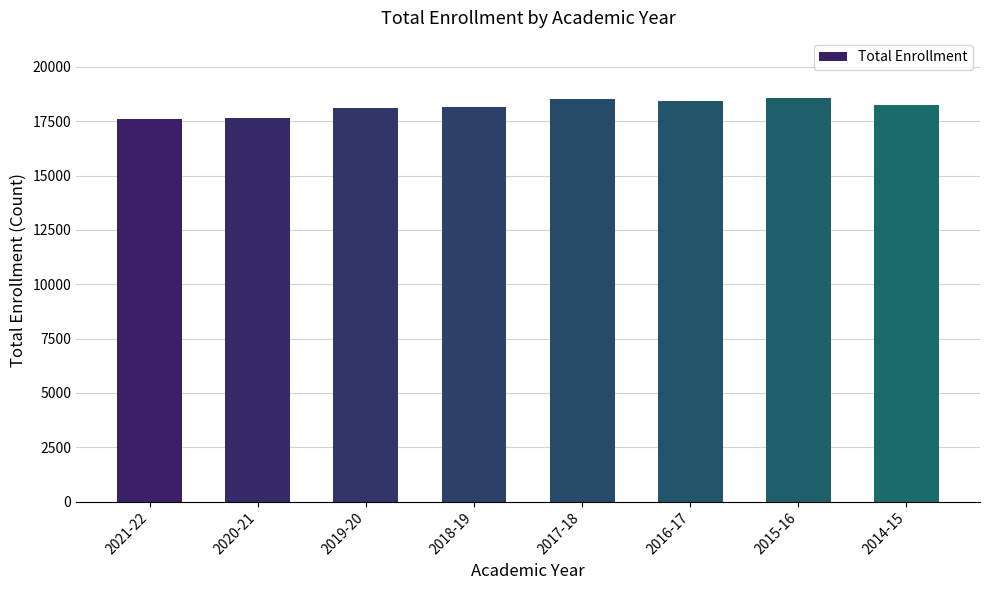

What is the sum of all values?

145249